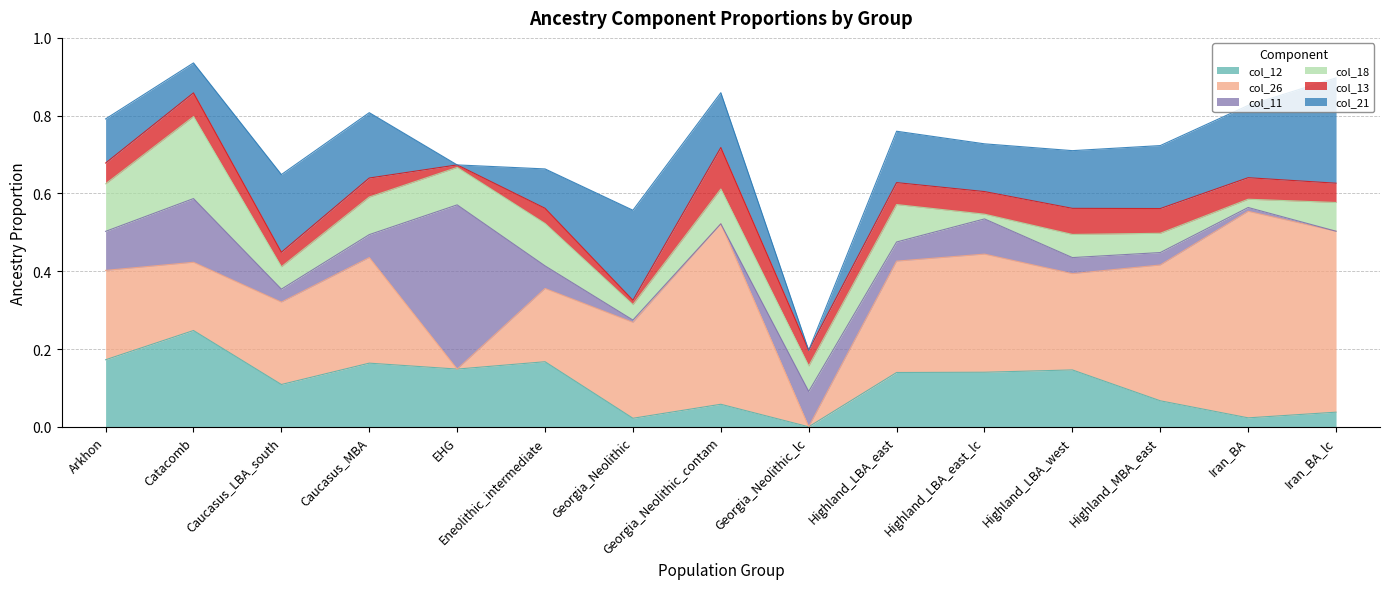

At which category is the sum across all series the highest?

Catacomb